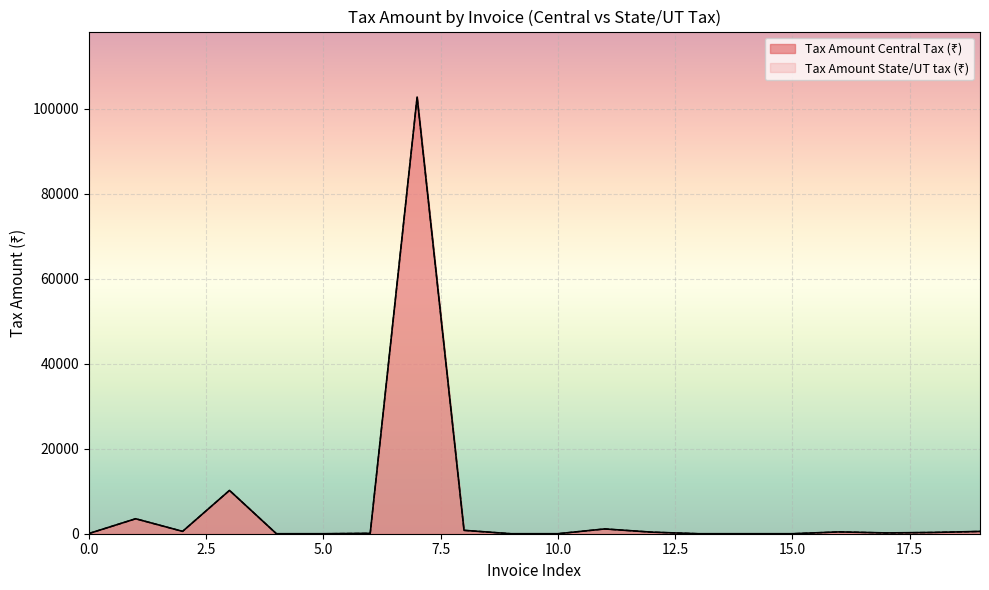

At which label does Tax Amount Central Tax (₹) reach its minimum?

4